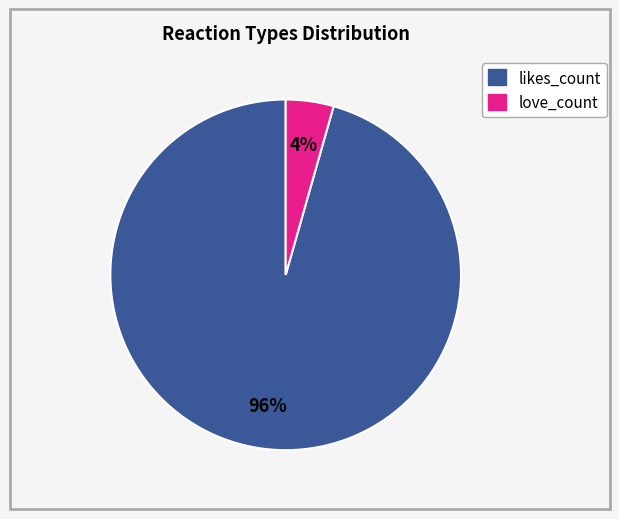

Is there any slice that represents more than half of the pie?

Yes